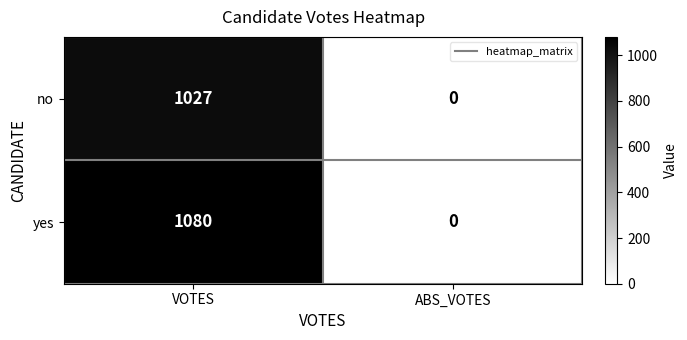

At which label does yes reach its peak?

VOTES